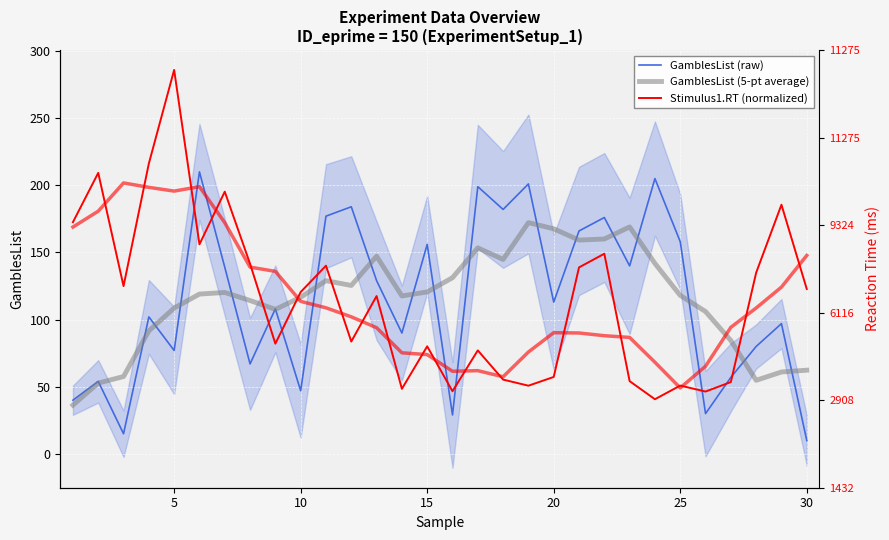

Is this an area chart (filled region under the line)?

No